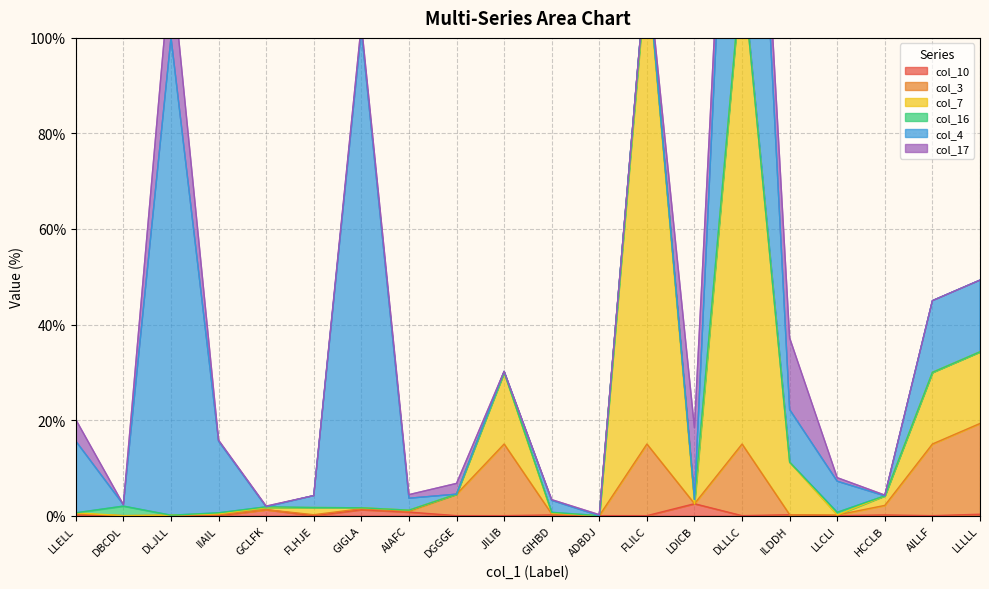

True or false: col_3 has a value of 0.6 at GIHBD.

False